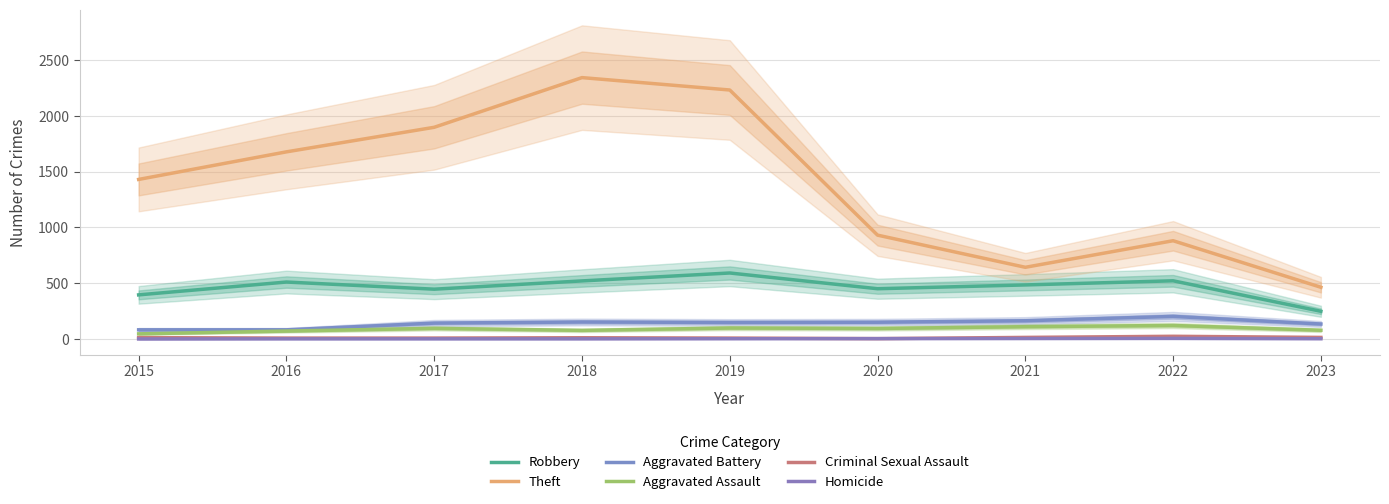

True or false: Aggravated Assault and Robbery intersect in this chart.

False